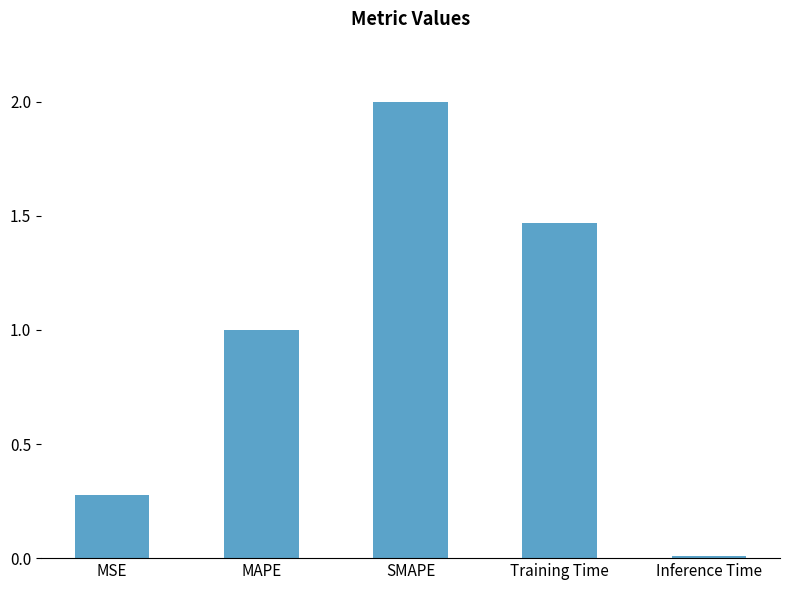

Rank the categories by value from highest to lowest.

SMAPE, Training Time, MAPE, MSE, Inference Time